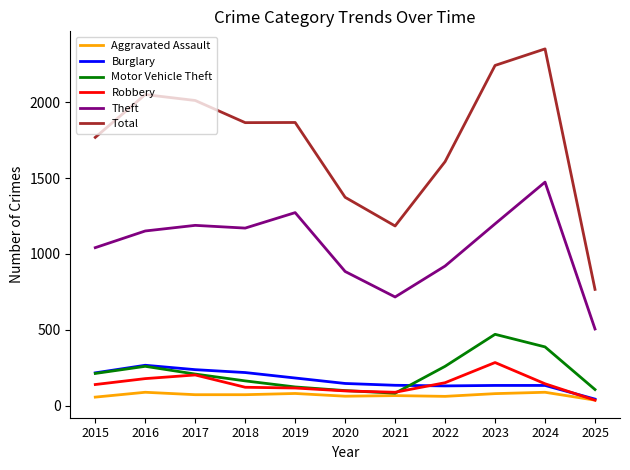

True or false: Total and Theft intersect in this chart.

False